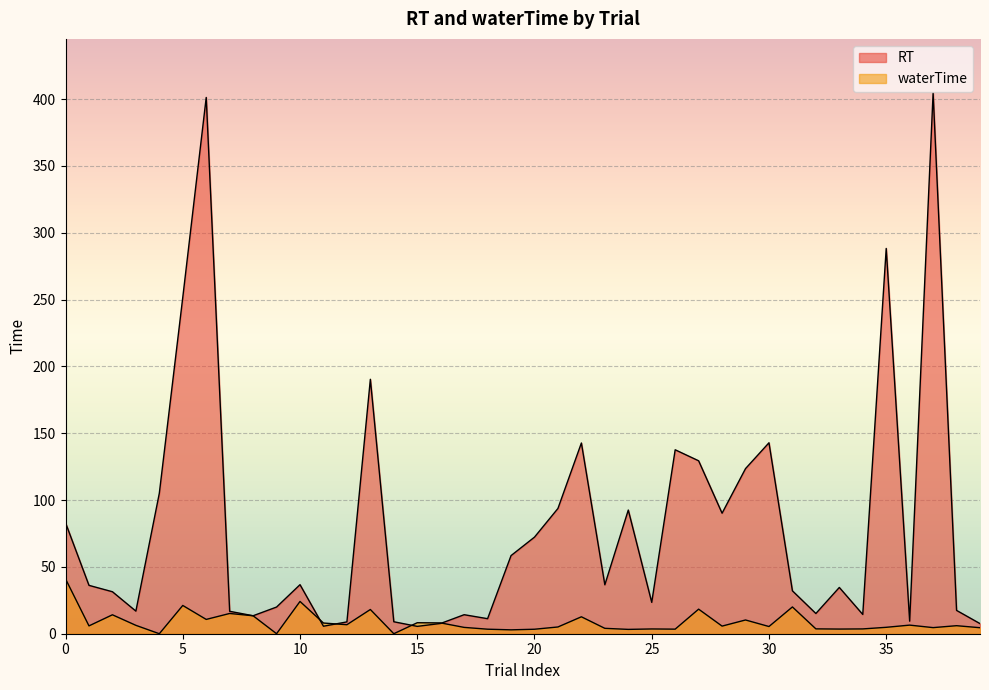

In waterTime, how many points are higher than both neighbors (excluding endpoints)?

13